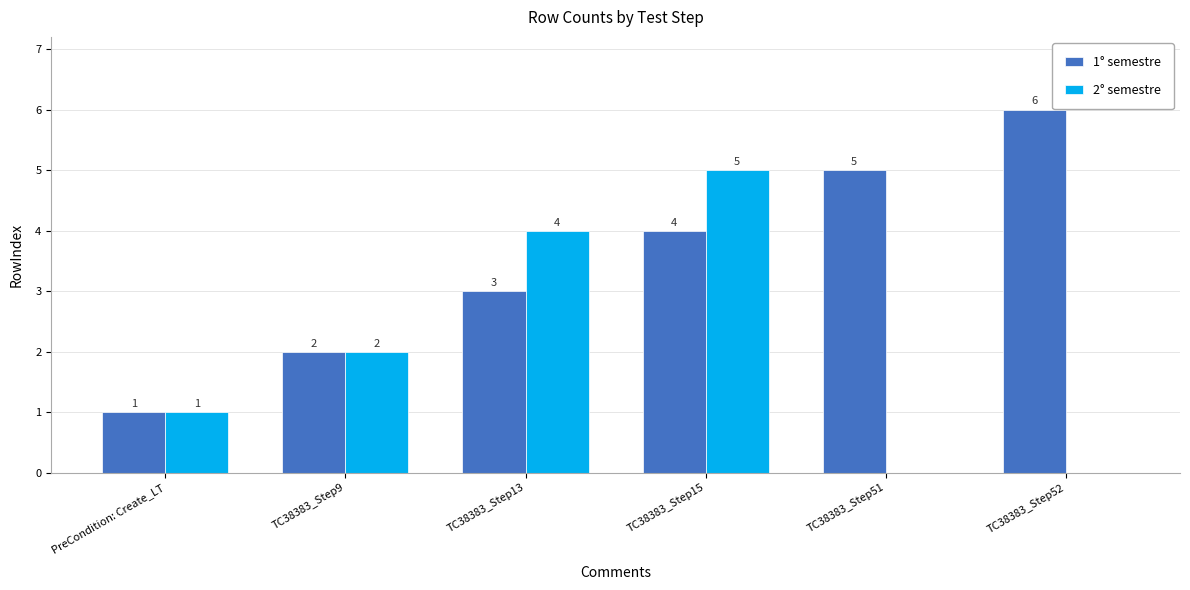

Reading left to right, transcribe all the data shown in this chart.

1° semestre: 1	2	3	4	5	6
2° semestre: 1	2	4	5	0	0